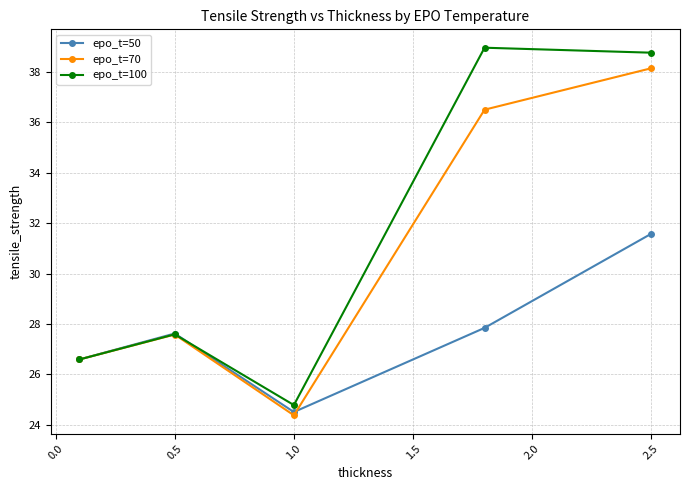

What are all the series names shown in the legend?

epo_t=50, epo_t=70, epo_t=100